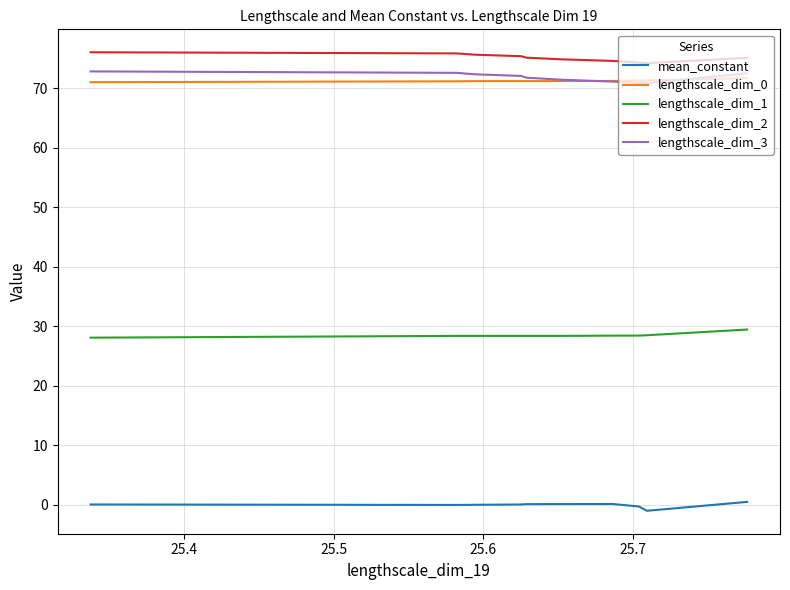

Is it true that lengthscale_dim_0 equals 71.2 at 25.7?

True